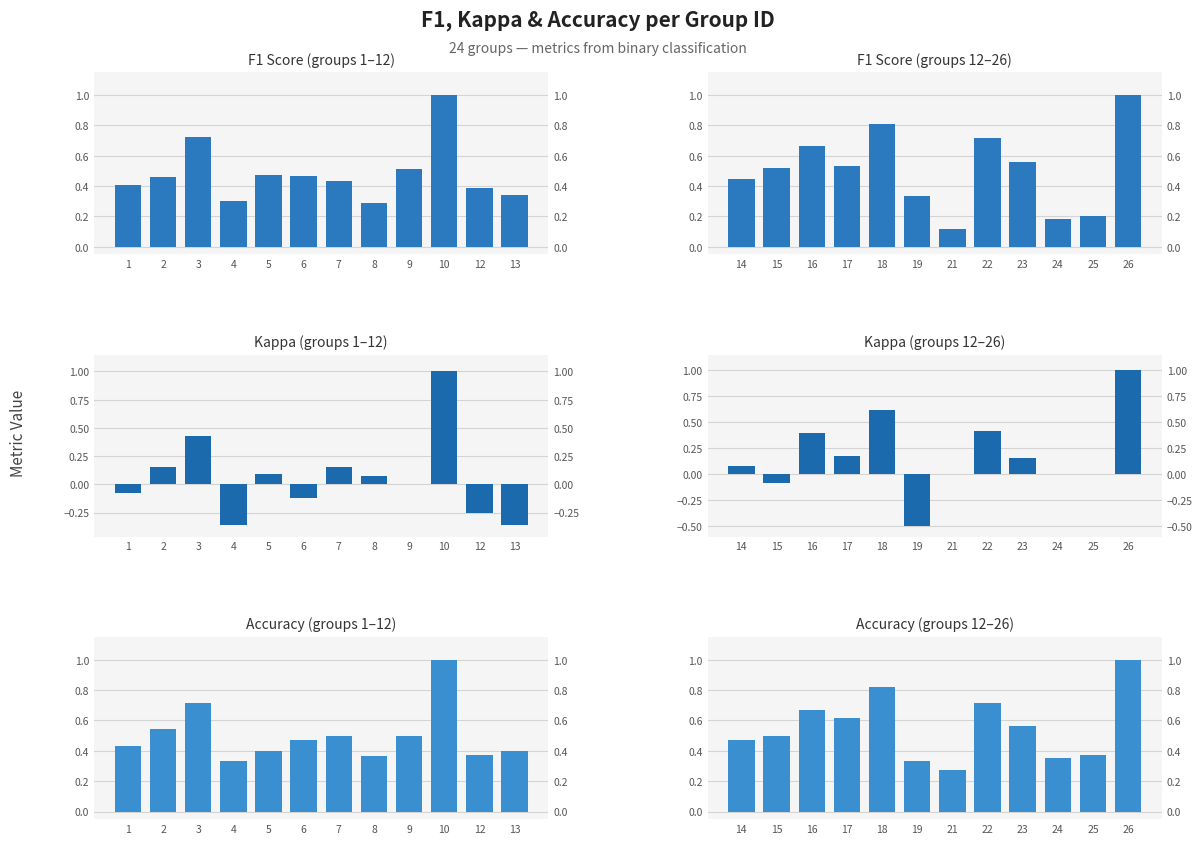

Reading left to right, what are all the values shown in this chart?

F1 Score (groups 1–12): 0.4	0.5	0.7	0.3	0.5	0.5	0.4	0.3	0.5	1.0	0.4	0.3
F1 Score (groups 12–26): 0.4	0.5	0.7	0.5	0.8	0.3	0.1	0.7	0.6	0.2	0.2	1.0
Kappa (groups 1–12): -0.1	0.2	0.4	-0.4	0.1	-0.1	0.2	0.1	0.0	1.0	-0.2	-0.4
Kappa (groups 12–26): 0.1	-0.1	0.4	0.2	0.6	-0.5	0.0	0.4	0.2	0.0	0.0	1.0
Accuracy (groups 1–12): 0.4	0.5	0.7	0.3	0.4	0.5	0.5	0.4	0.5	1.0	0.4	0.4
Accuracy (groups 12–26): 0.5	0.5	0.7	0.6	0.8	0.3	0.3	0.7	0.6	0.4	0.4	1.0